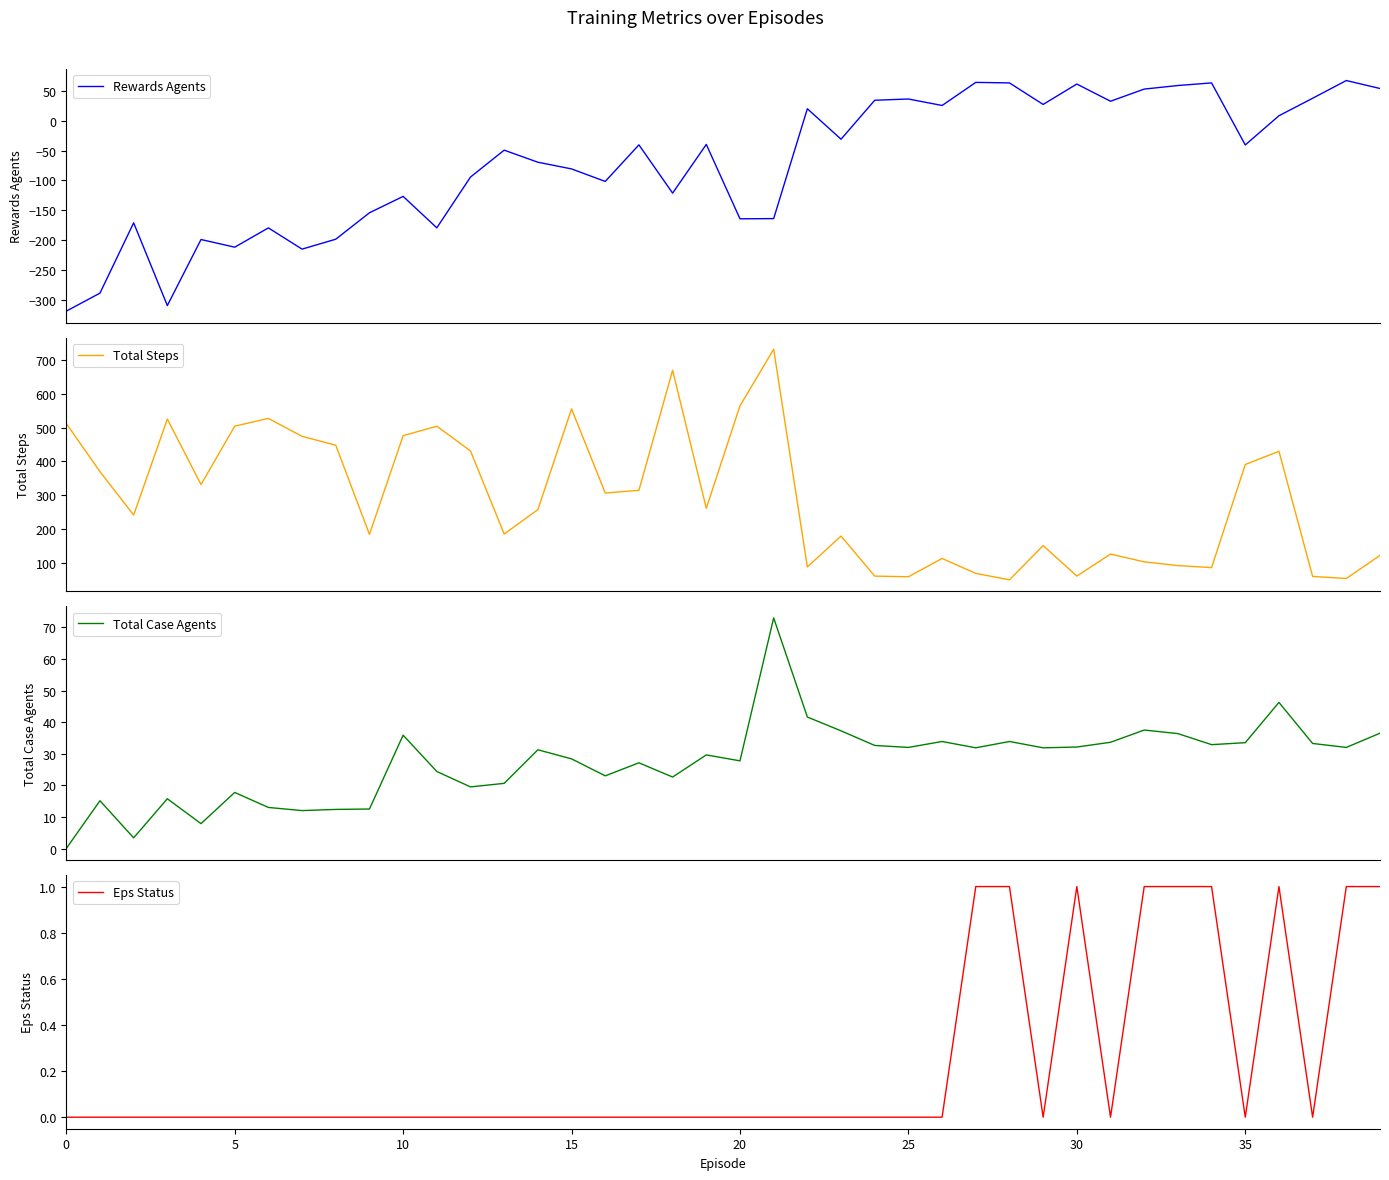

How many distinct data groups are displayed?

4